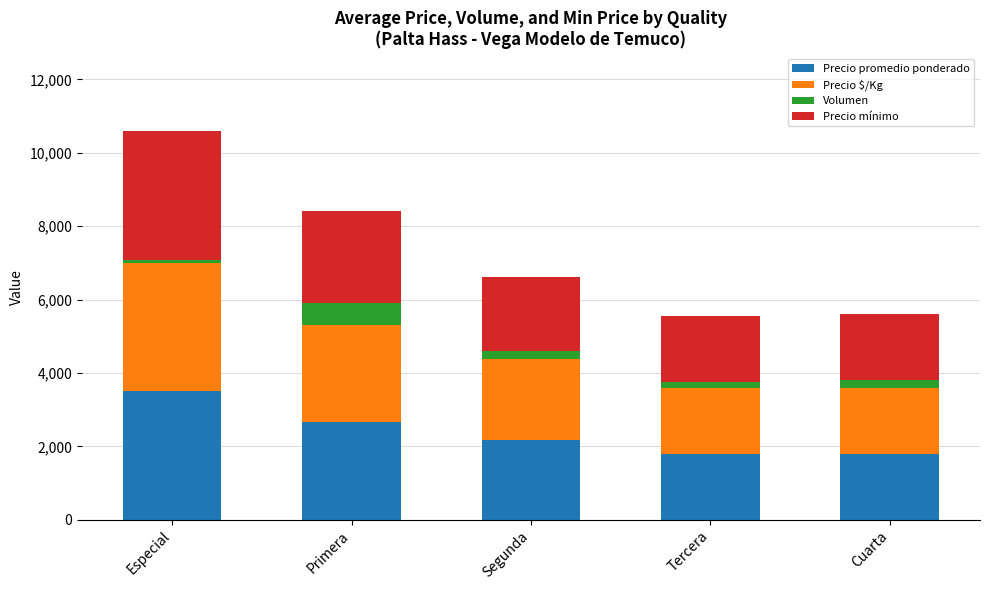

At which category is the sum across all series the highest?

Especial